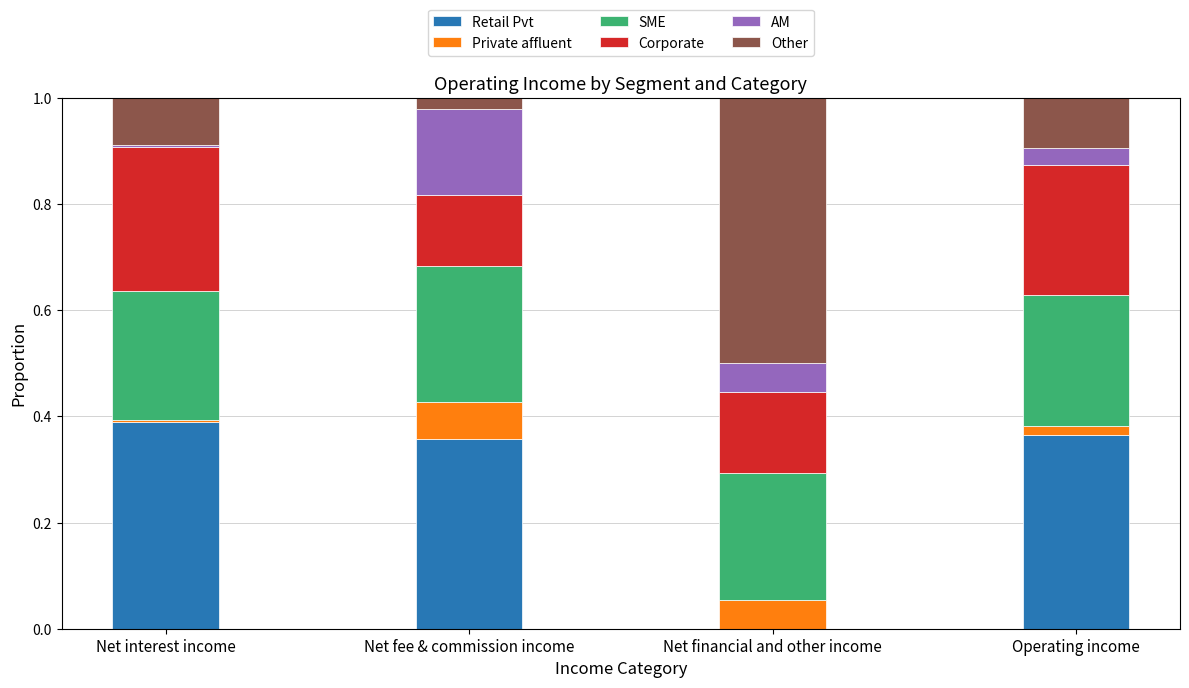

What is the total value across all series at Net financial and other income?

1.0